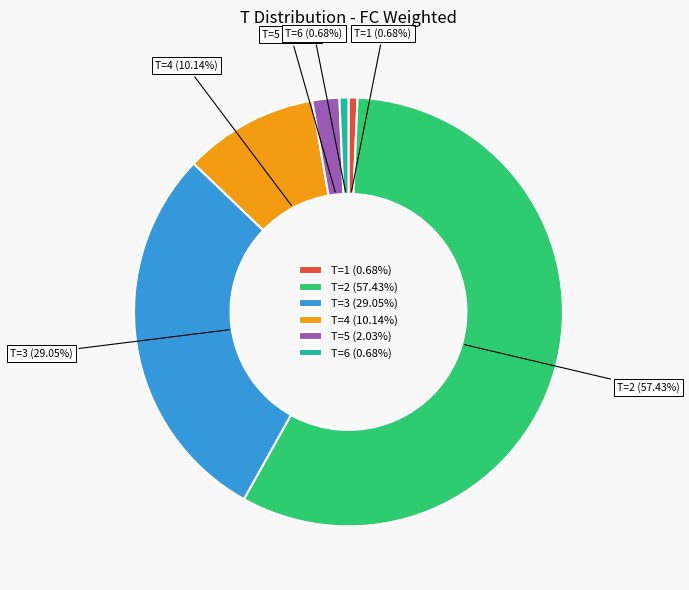

Which slice is the largest?

T=2 (57.43%)